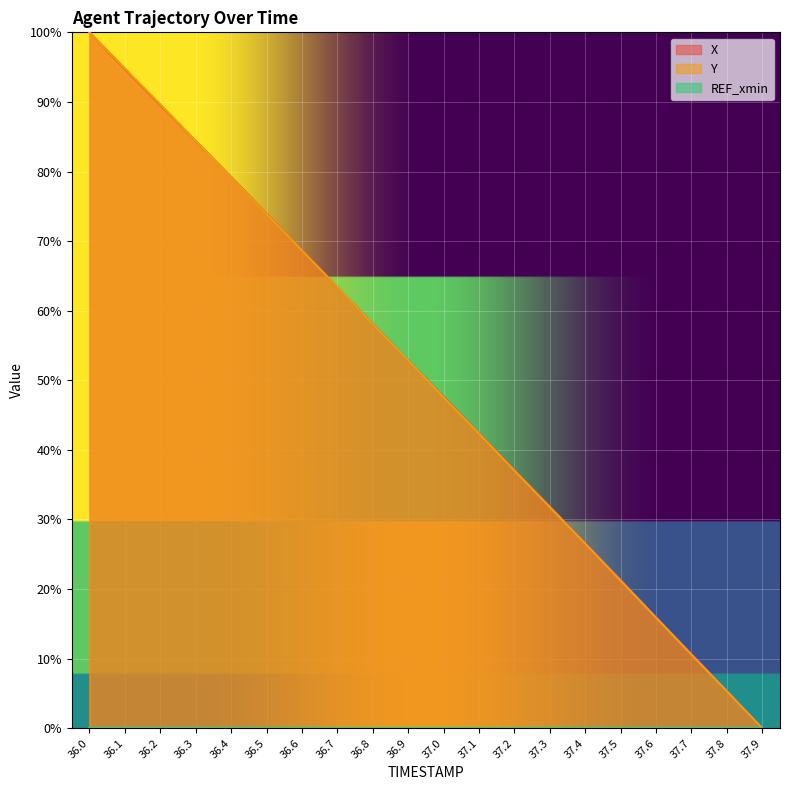

What is the value of the Y point at the 9th from the left?

58.1